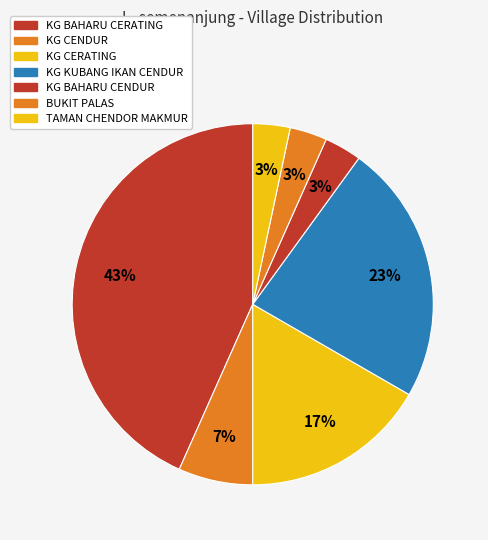

Count the number of slices in the pie.

7